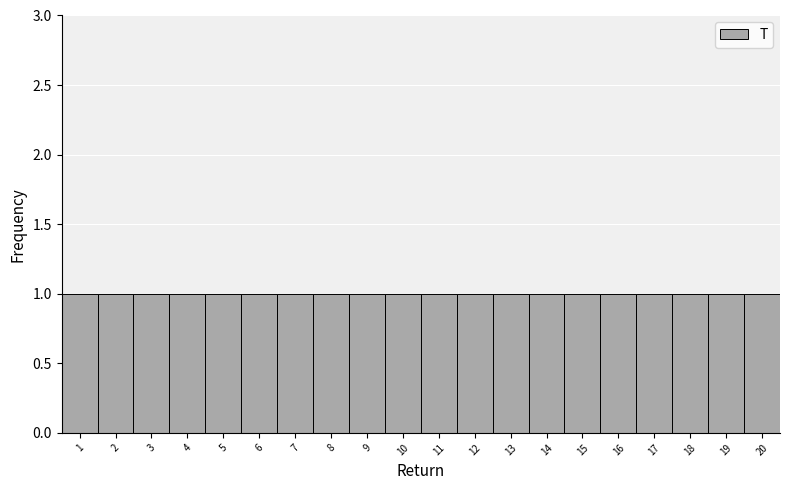

Reading left to right, transcribe this chart: for each bar, give the range it covers on the x-axis and its height. The values are not printed on the chart, so give them approximately, as read against the axis.

0.5 to 1.5: 1
1.5 to 2.5: 1
2.5 to 3.5: 1
3.5 to 4.5: 1
4.5 to 5.5: 1
5.5 to 6.5: 1
6.5 to 7.5: 1
7.5 to 8.5: 1
8.5 to 9.5: 1
9.5 to 10.5: 1
10.5 to 11.5: 1
11.5 to 12.5: 1
12.5 to 13.5: 1
13.5 to 14.5: 1
14.5 to 15.5: 1
15.5 to 16.5: 1
16.5 to 17.5: 1
17.5 to 18.5: 1
18.5 to 19.5: 1
19.5 to 20.5: 1